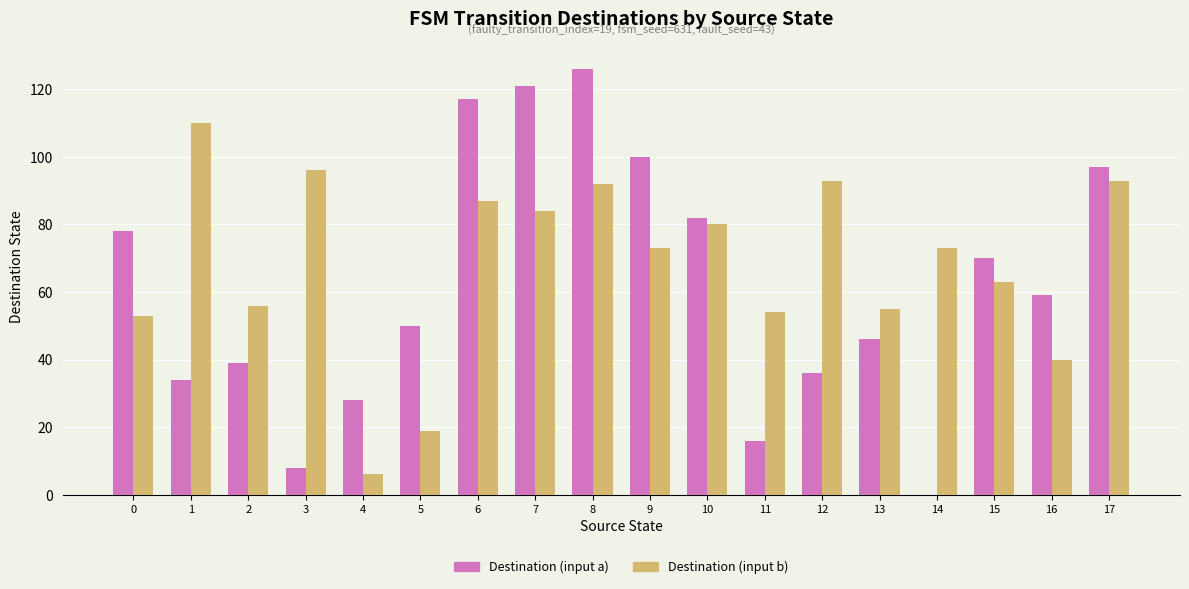

Which label corresponds to the largest value in the chart?

8